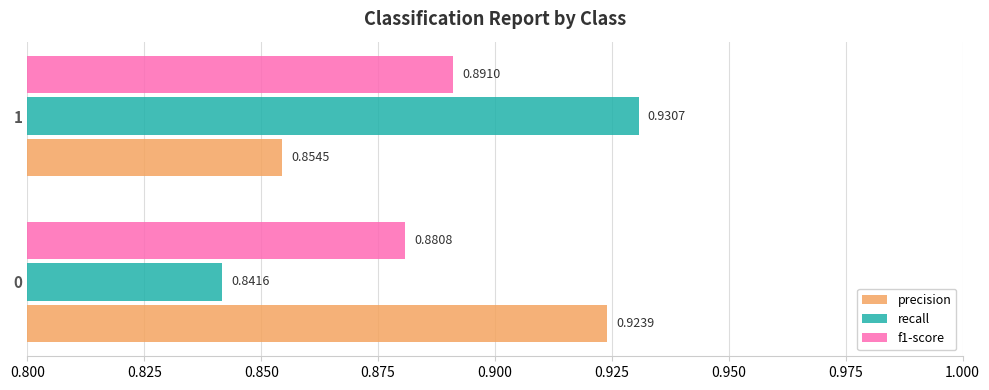

Between 0 and 1, which series saw the biggest shift?

recall